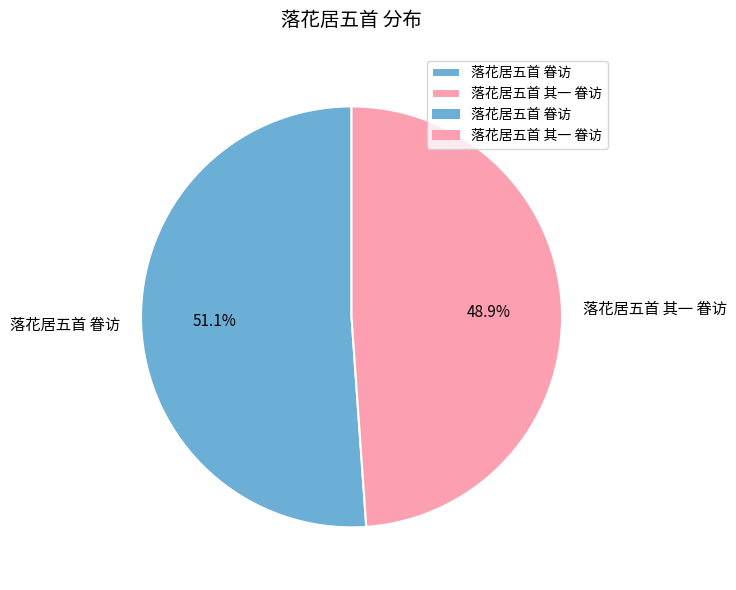

True or false: 落花居五首 其一 眷访 accounts for 49% of the total.

True